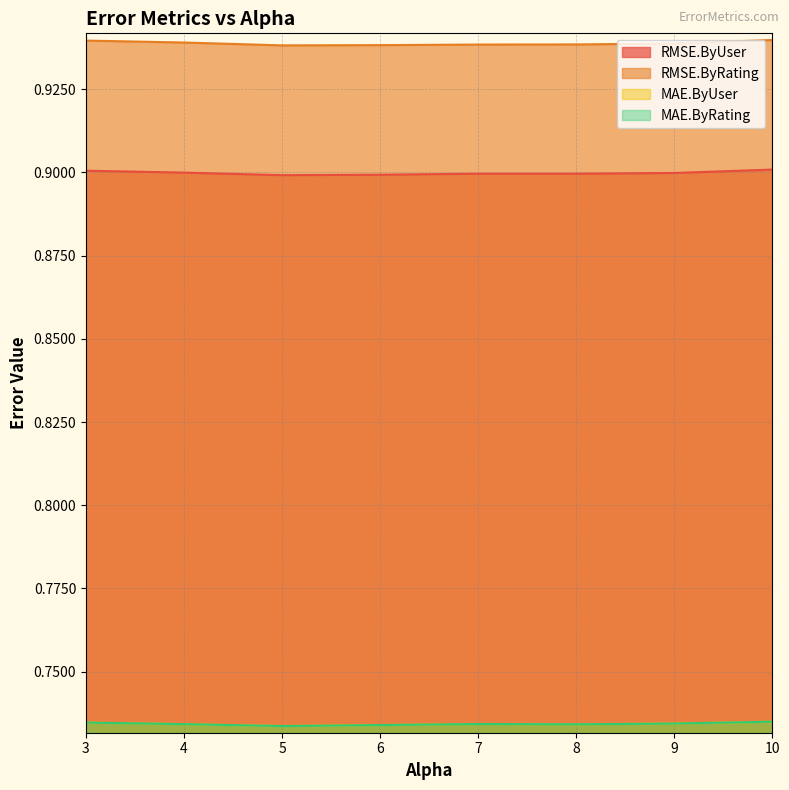

What is the value of the RMSE.ByUser point at the 5th from the left?

0.9